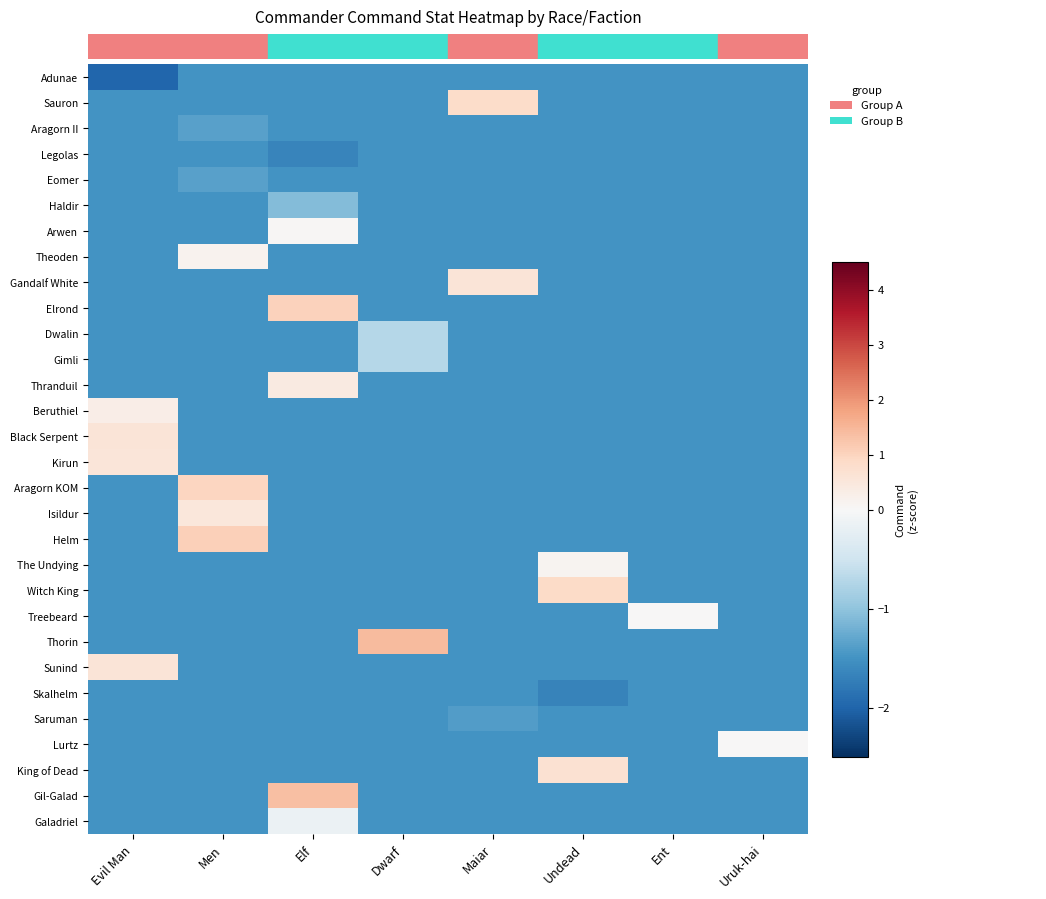

Which series changed the most between Men and Elf?

Gil-Galad